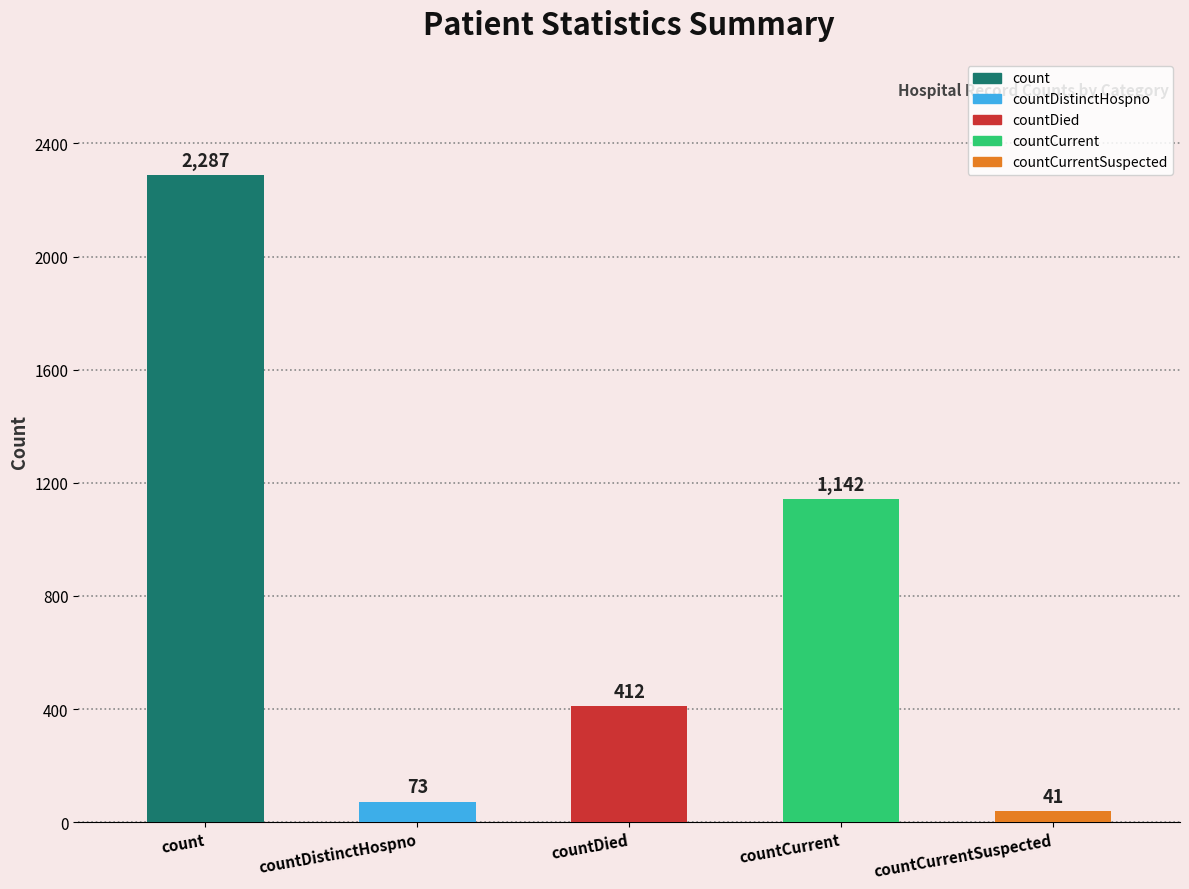

The chart shows a value of 666 at countDied. True or false?

False